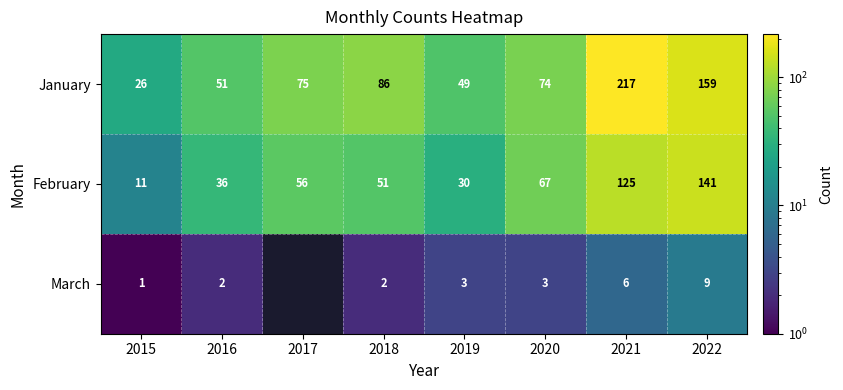

At which label is January closest to 121?

2018